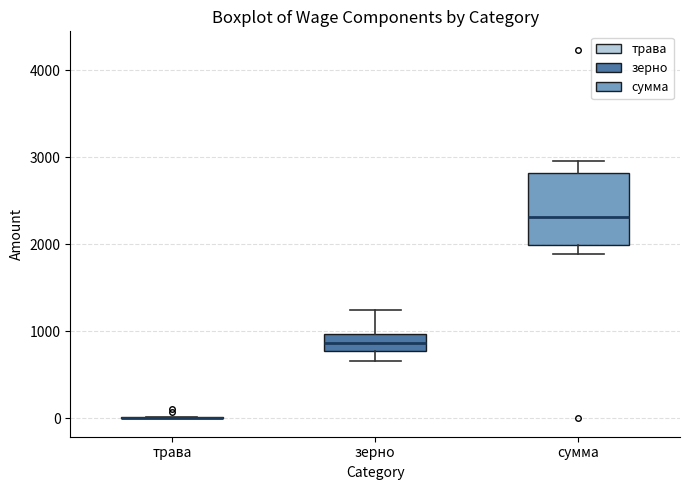

Where is the lower edge of the box for зерно on the y-axis? The values are not printed on the chart, so give them approximately, as read against the axis.

800